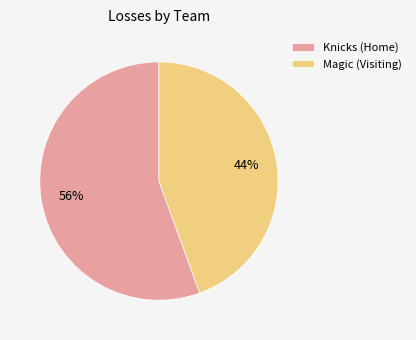

Count the number of slices in the pie.

2